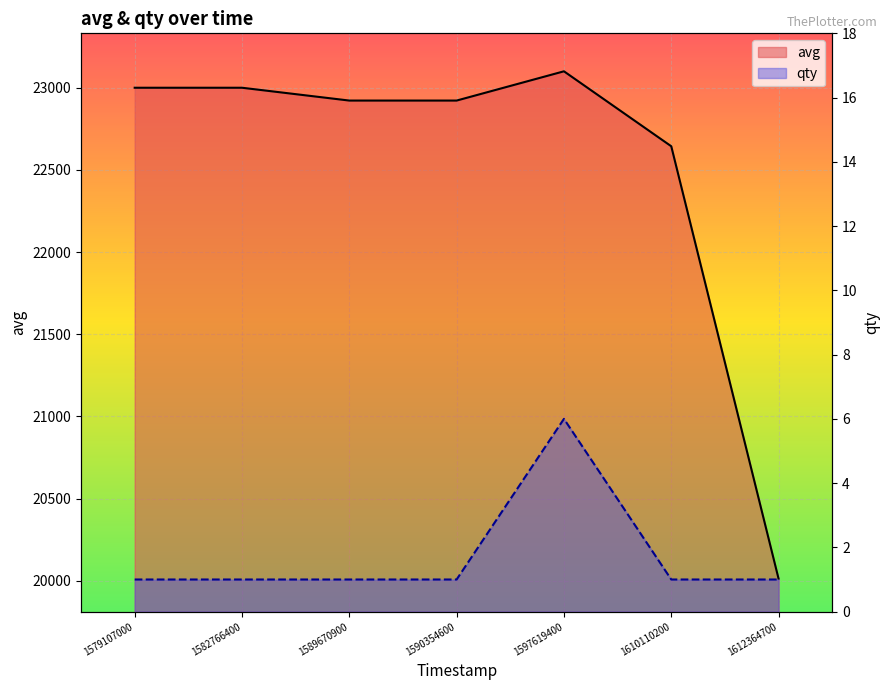

How many series are shown in this chart?

2